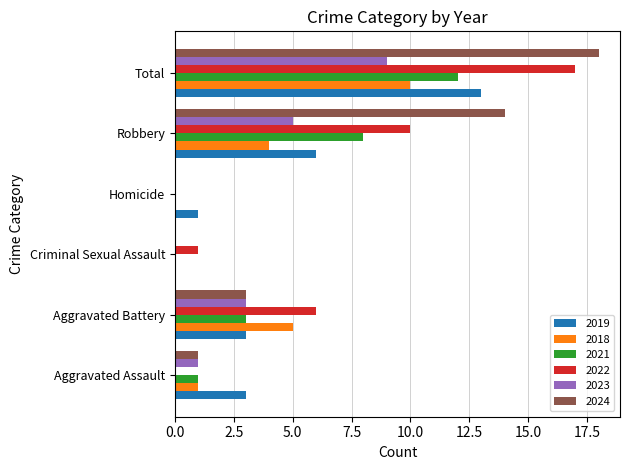

Between Aggravated Battery and Homicide, which series saw the biggest shift?

2022